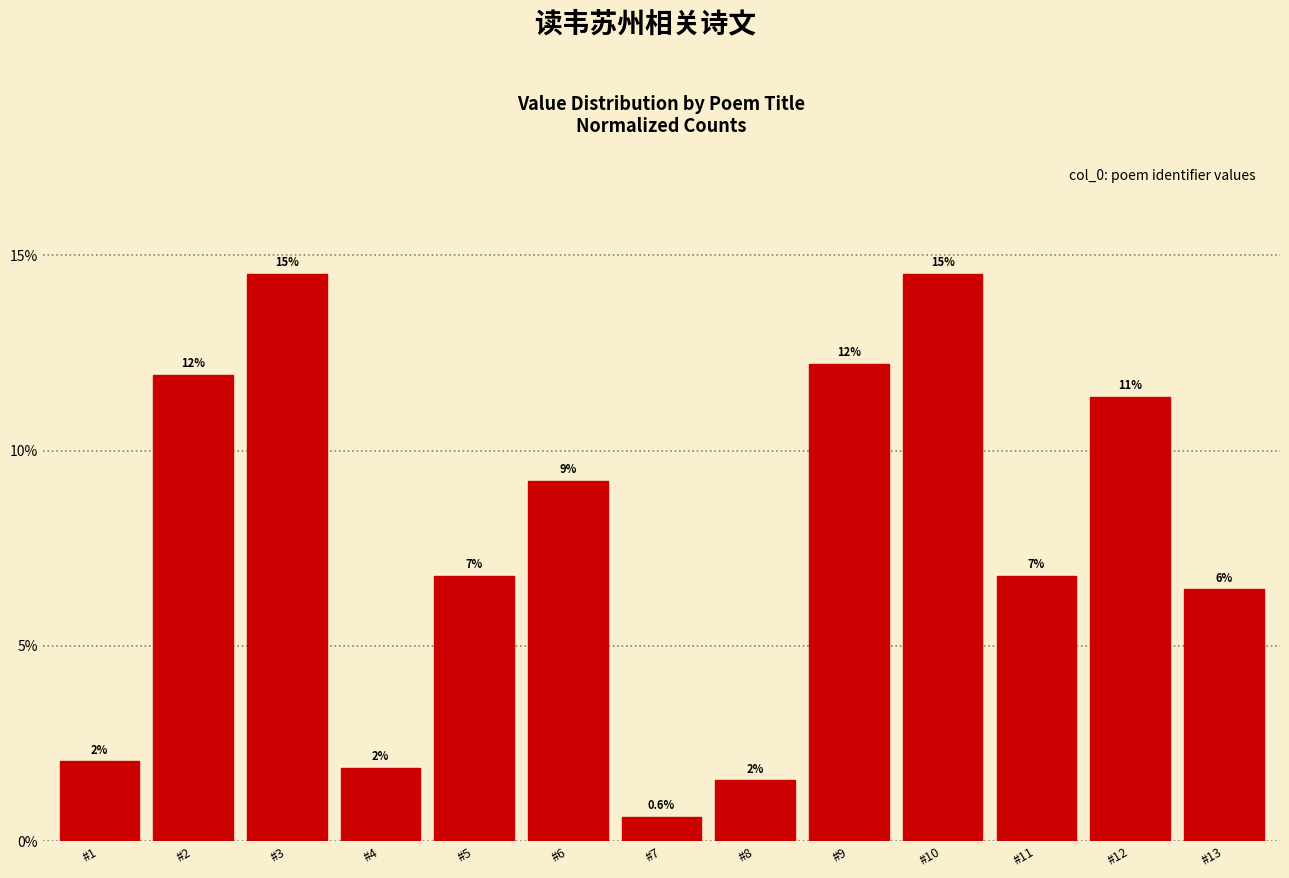

Reading left to right, what are all the values shown in this chart?

0.0	0.1	0.1	0.0	0.1	0.1	0.0	0.0	0.1	0.1	0.1	0.1	0.1